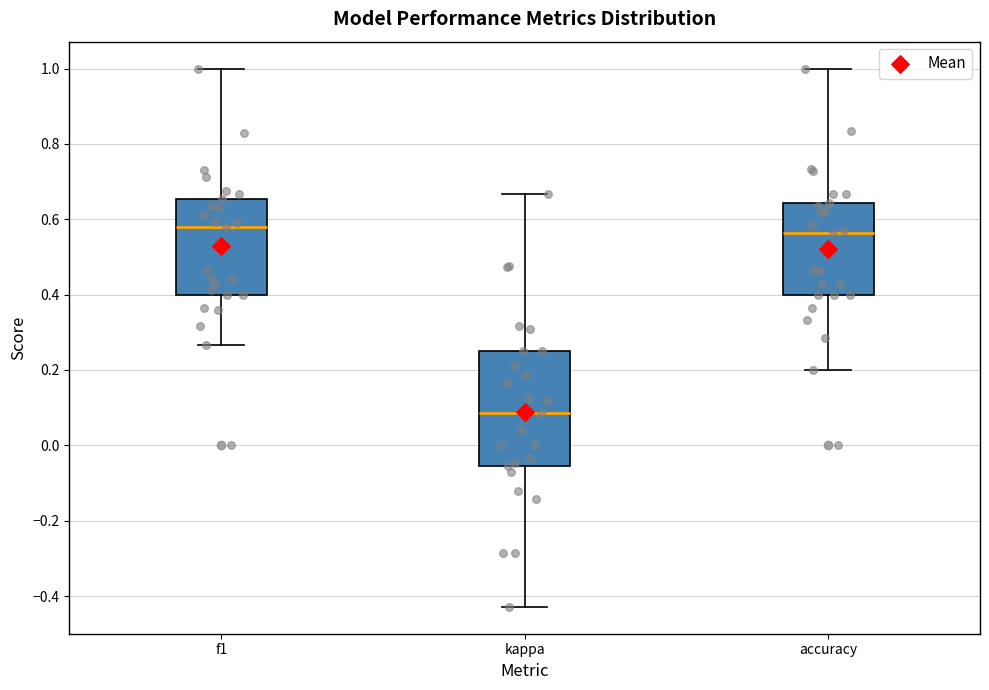

Which box has the lowest median line?

kappa